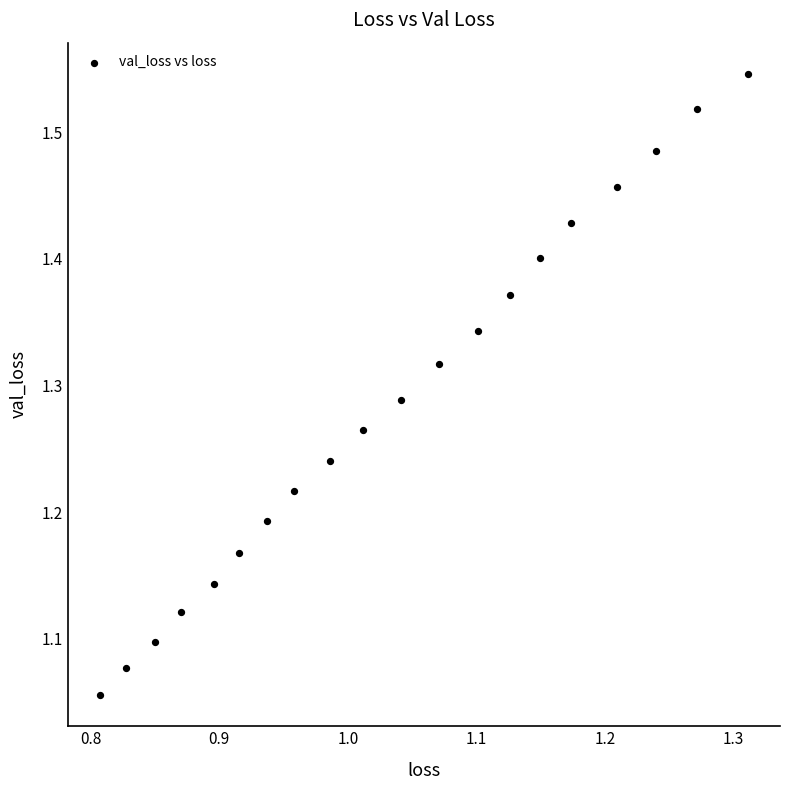

What is the range of Y values (max minus min)?

0.5